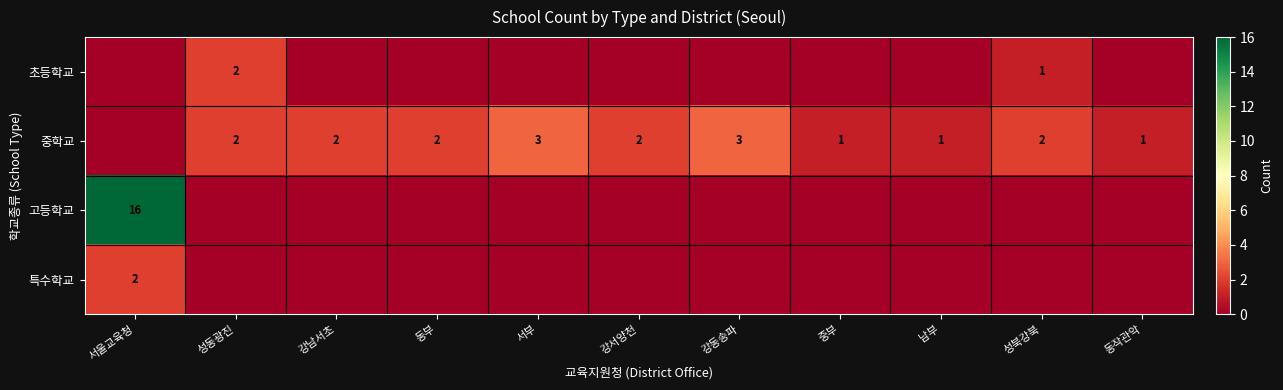

The 고등학교 series shows 16 at 서울교육청. True or false?

True